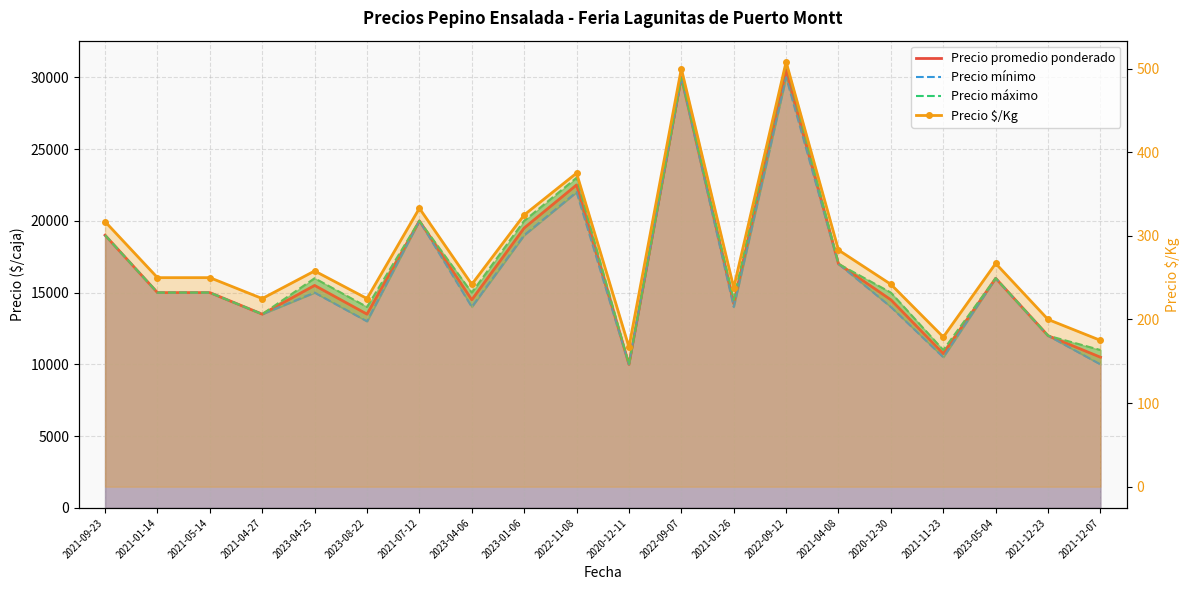

What are all the series names shown in the legend?

Precio promedio ponderado, Precio mínimo, Precio máximo, Precio $/Kg